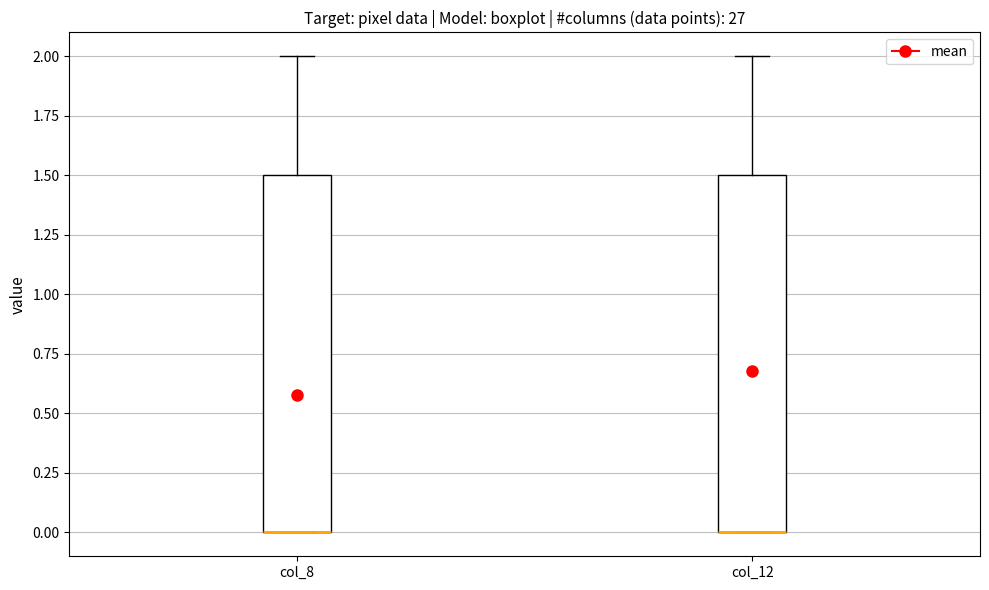

Reading left to right, transcribe this box plot: for each box, give where its median line is, the range the box spans, and where its two whiskers end, as read against the y-axis. The values are not printed on the chart, so give them approximately, as read against the axis.

col_8: median 0.0 (drawn on the box's lower edge), box 0.0 to 1.5, whiskers 0.0 to 2.0
col_12: median 0.0 (drawn on the box's lower edge), box 0.0 to 1.5, whiskers 0.0 to 2.0